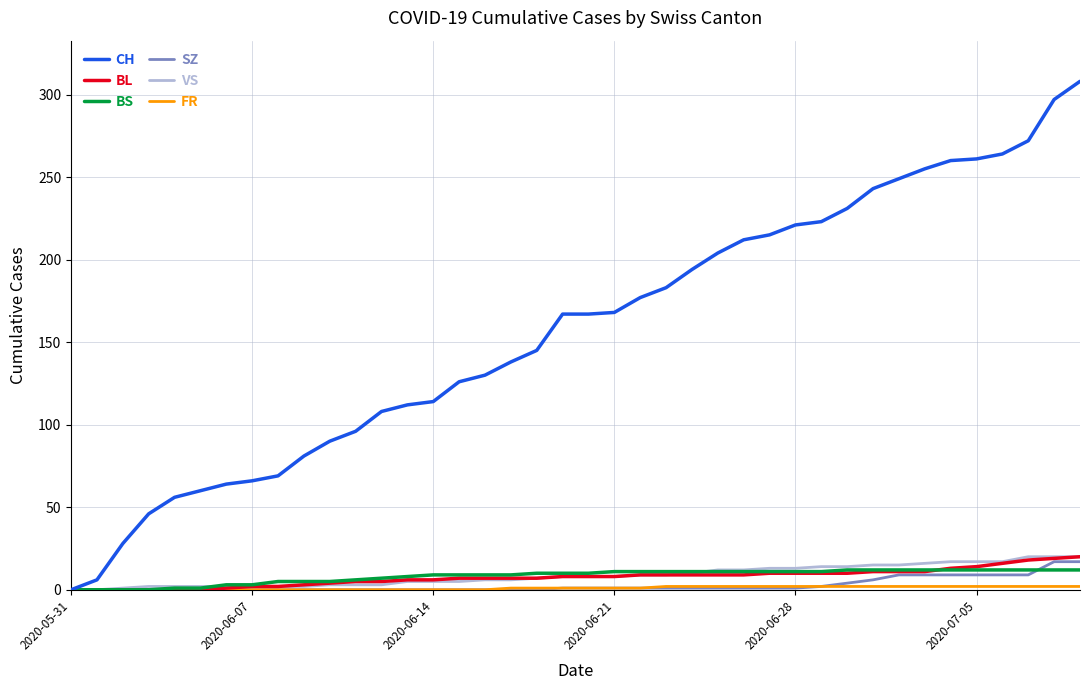

Which series has the largest total across all categories?

CH